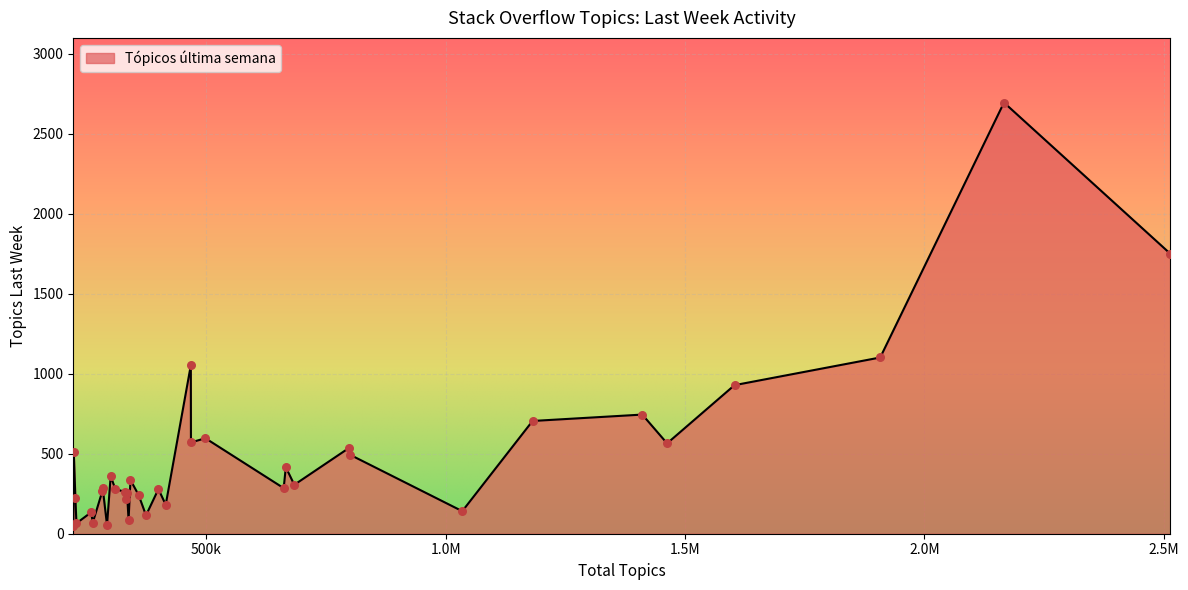

What is the maximum value shown in the chart?

2696